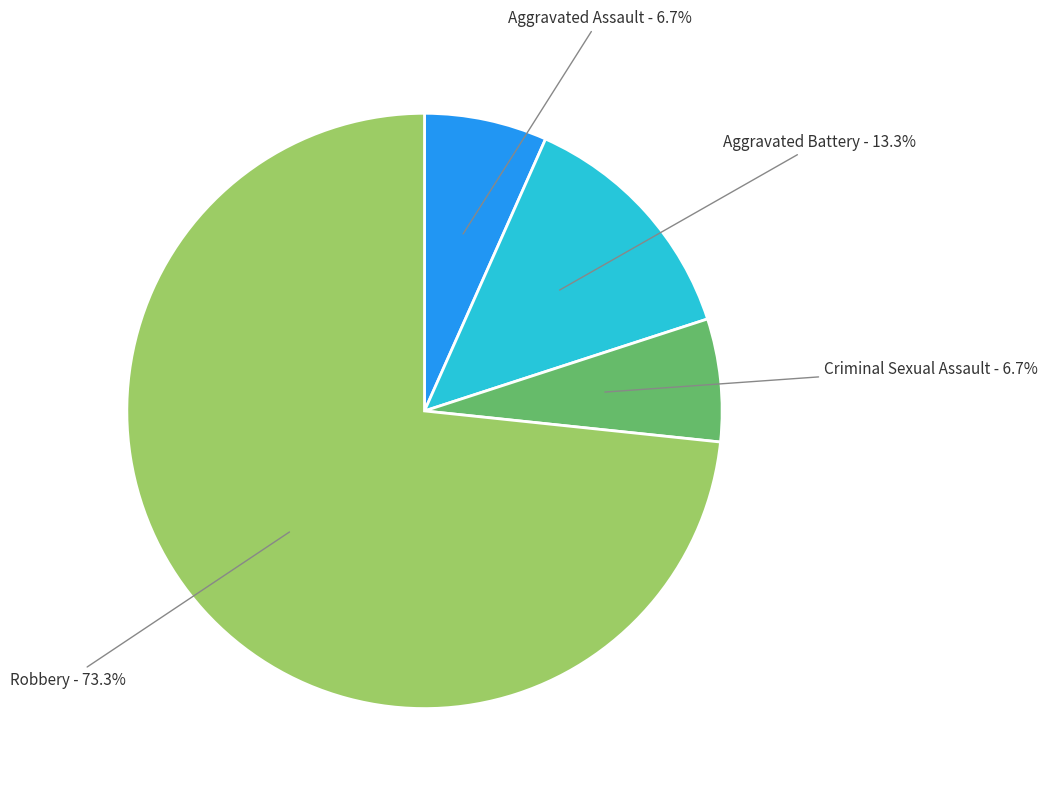

How much of the chart is everything except Aggravated Battery?

86.7%